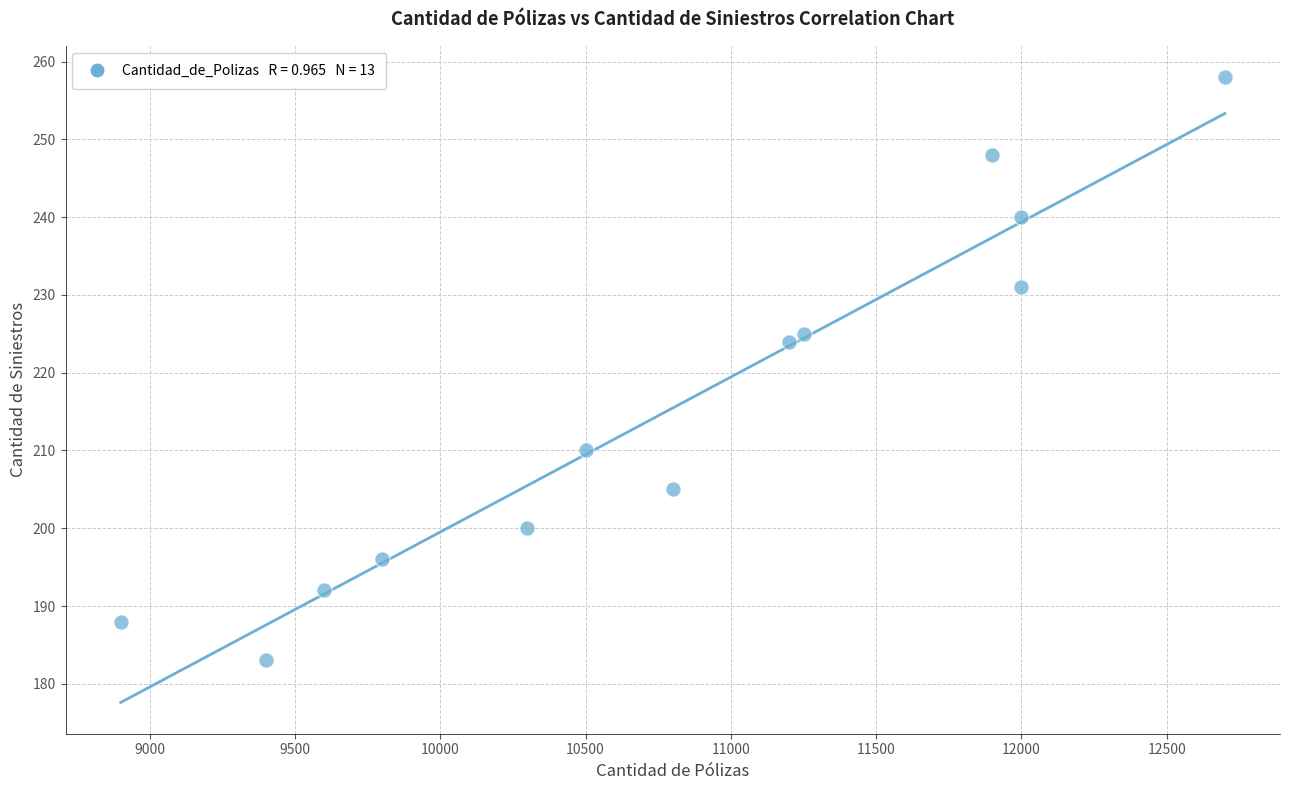

What is the range of X values (max minus min)?

3800